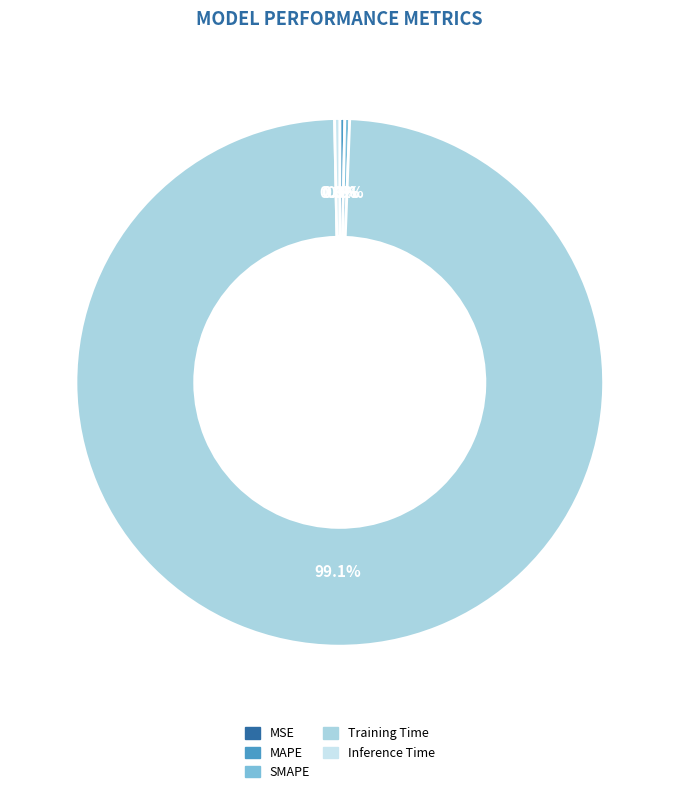

Rank the categories by value from lowest to highest.

MSE, SMAPE, MAPE, Inference Time, Training Time